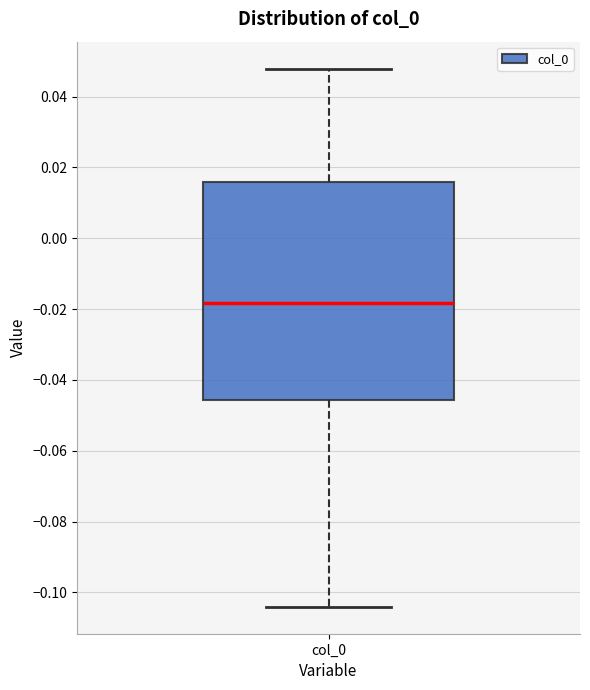

Where does the median line of the box for col_0 sit on the y-axis? The values are not printed on the chart, so give them approximately, as read against the axis.

-0.018